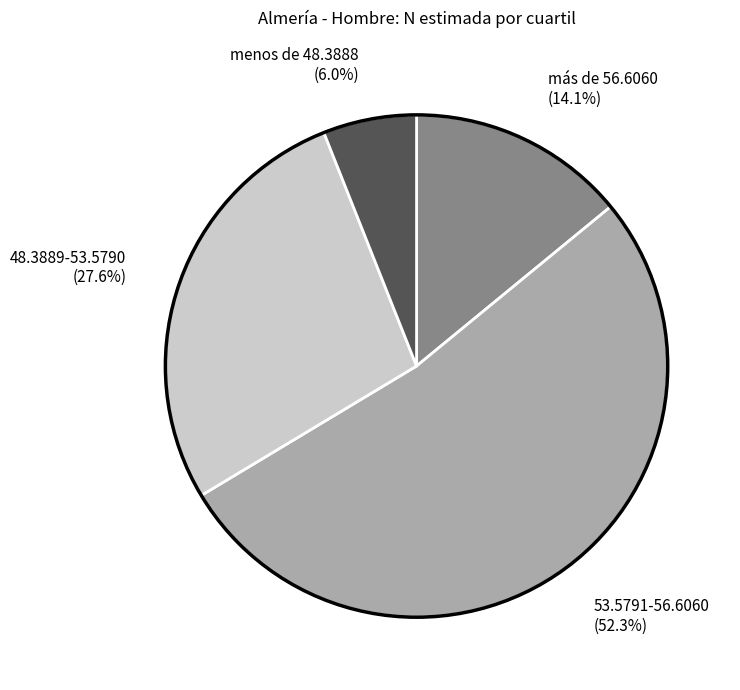

The menos de 48.3888 slice represents 1% of the pie. True or false?

False